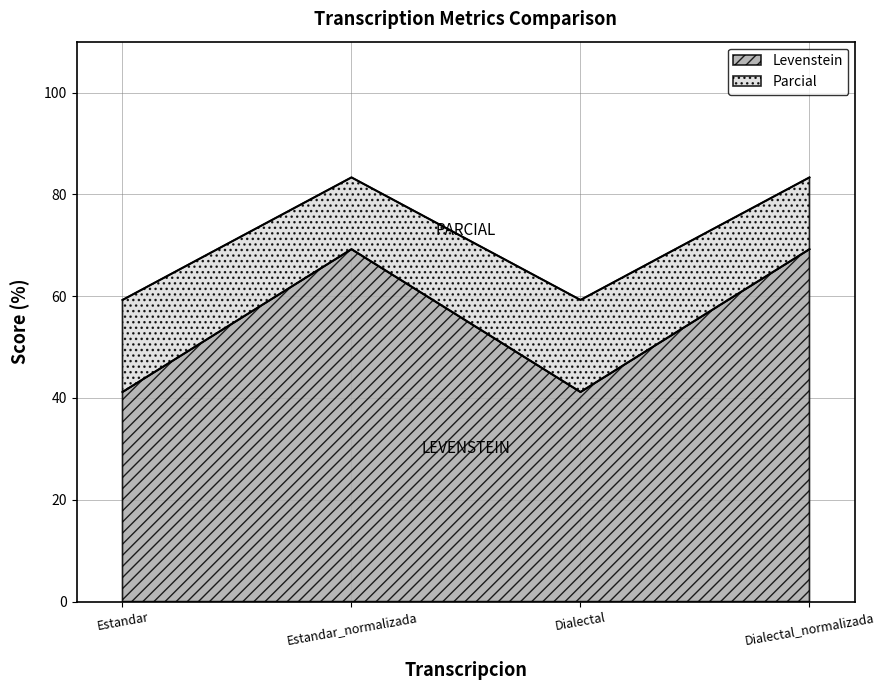

Reading left to right, transcribe all the data shown in this chart.

Levenstein: Estandar=41.2	Estandar_normalizada=69.2	Dialectal=41.2	Dialectal_normalizada=69.2
Parcial: Estandar=59.3	Estandar_normalizada=83.3	Dialectal=59.3	Dialectal_normalizada=83.3